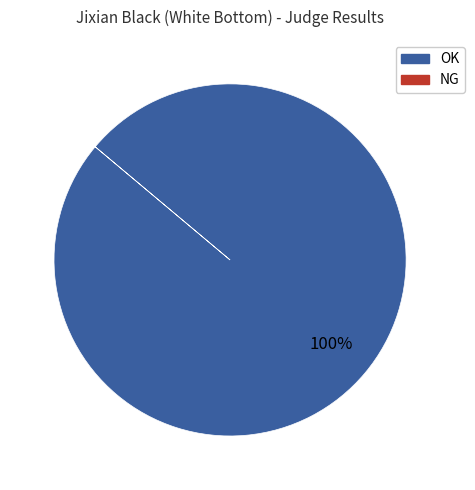

Is there a majority slice in this chart?

Yes